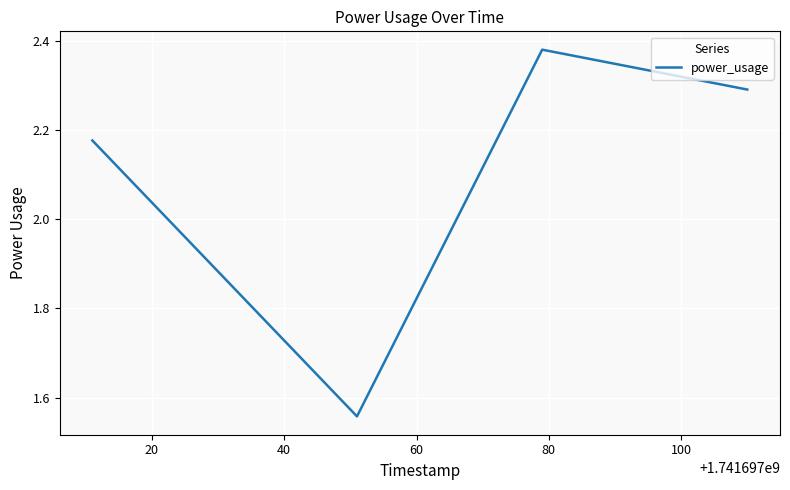

Count the values in the range 2 to 3.

3